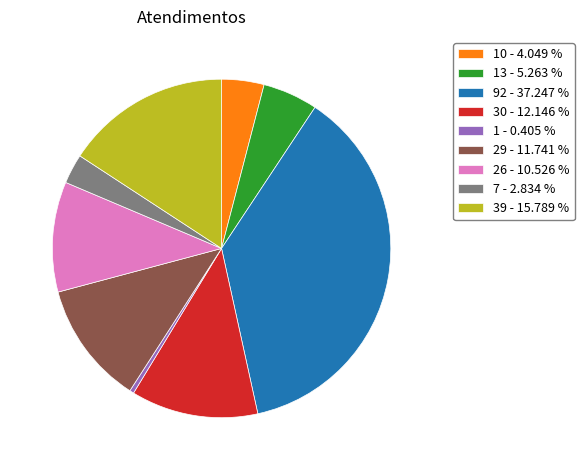

Approximately how many times larger is the value at 26 - 10.526 % compared to 1 - 0.405 %?

26.0